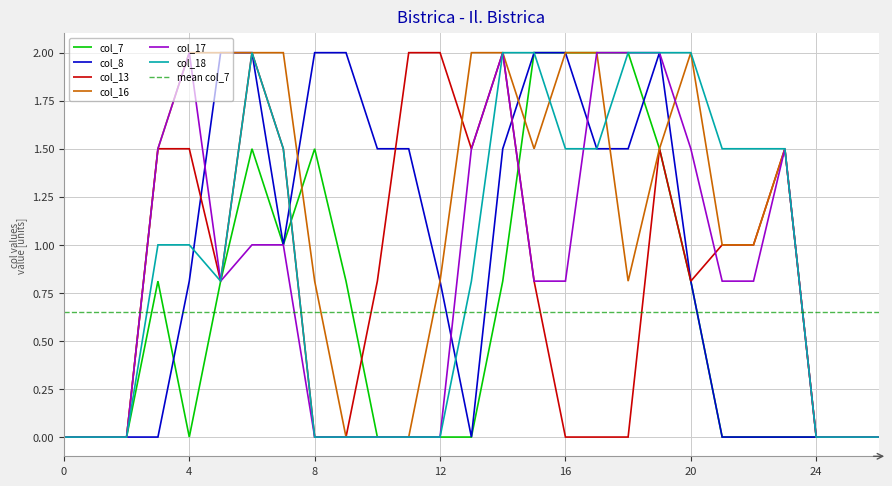

How many times do col_8 and col_16 cross each other?

4